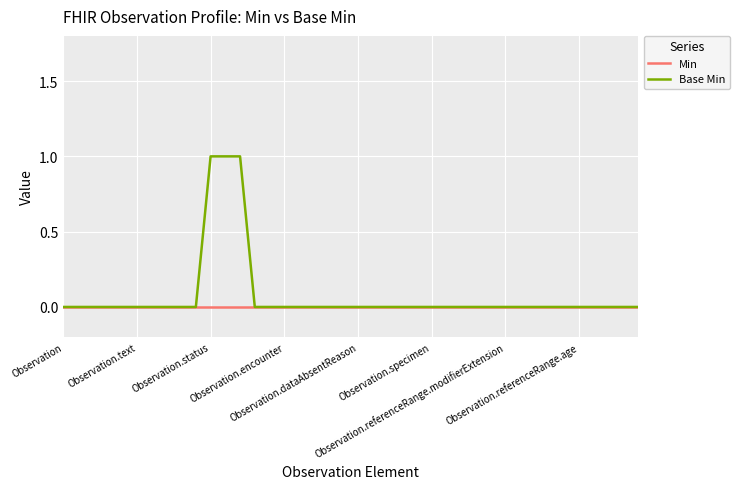

Rank the series by their maximum value, from highest to lowest.

Base Min, Min